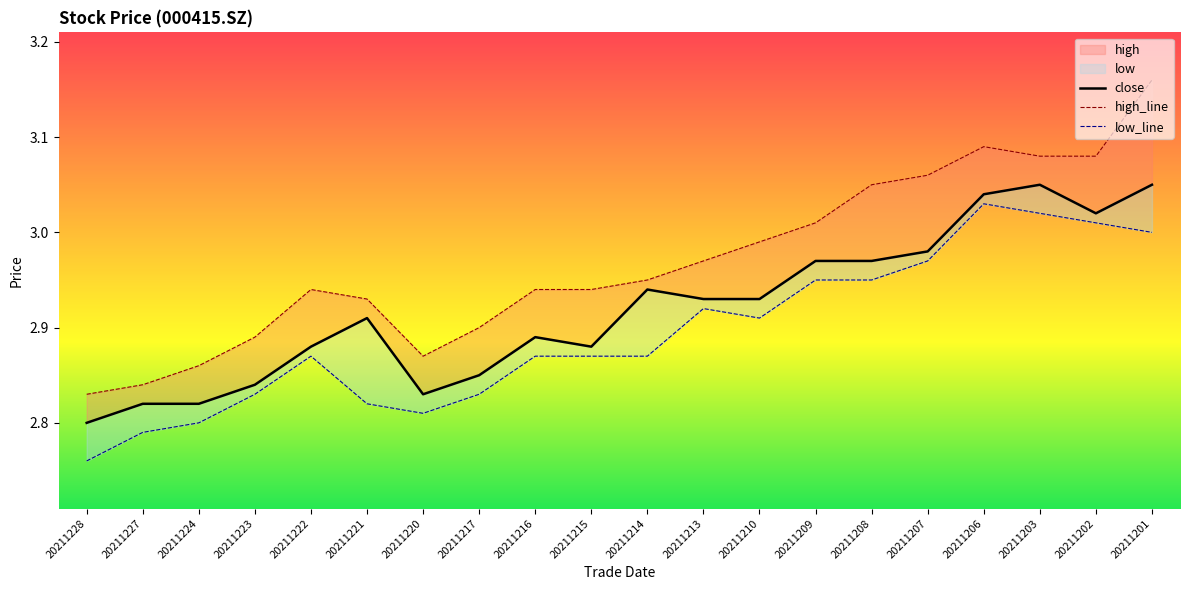

Rank the series at 20211217 from lowest to highest value.

low_line, close, high_line